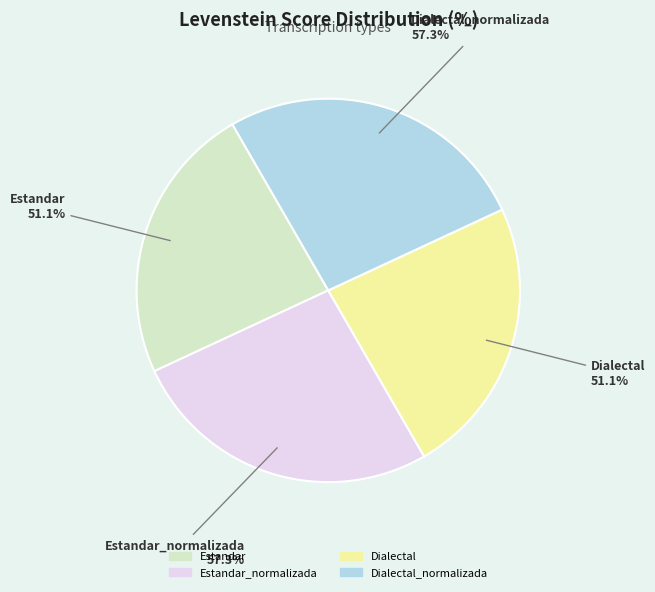

How many segments does this pie chart have?

4